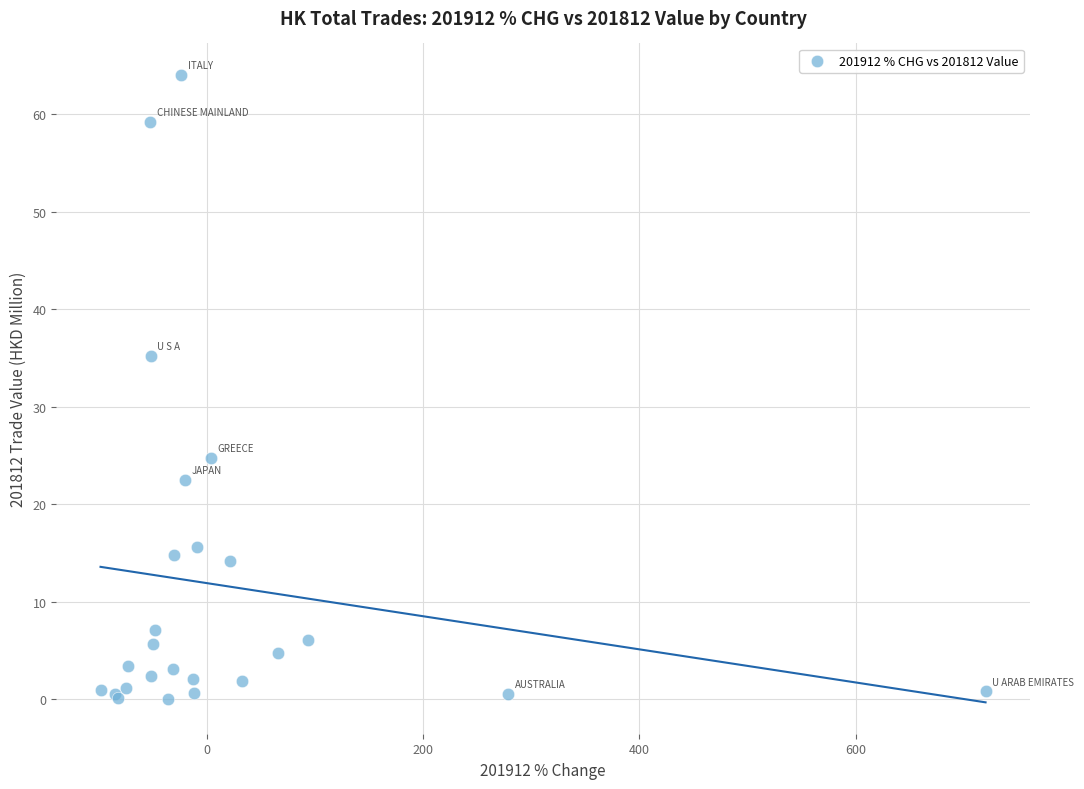

What Y value in the scatter plot is closest to 32?

35.3